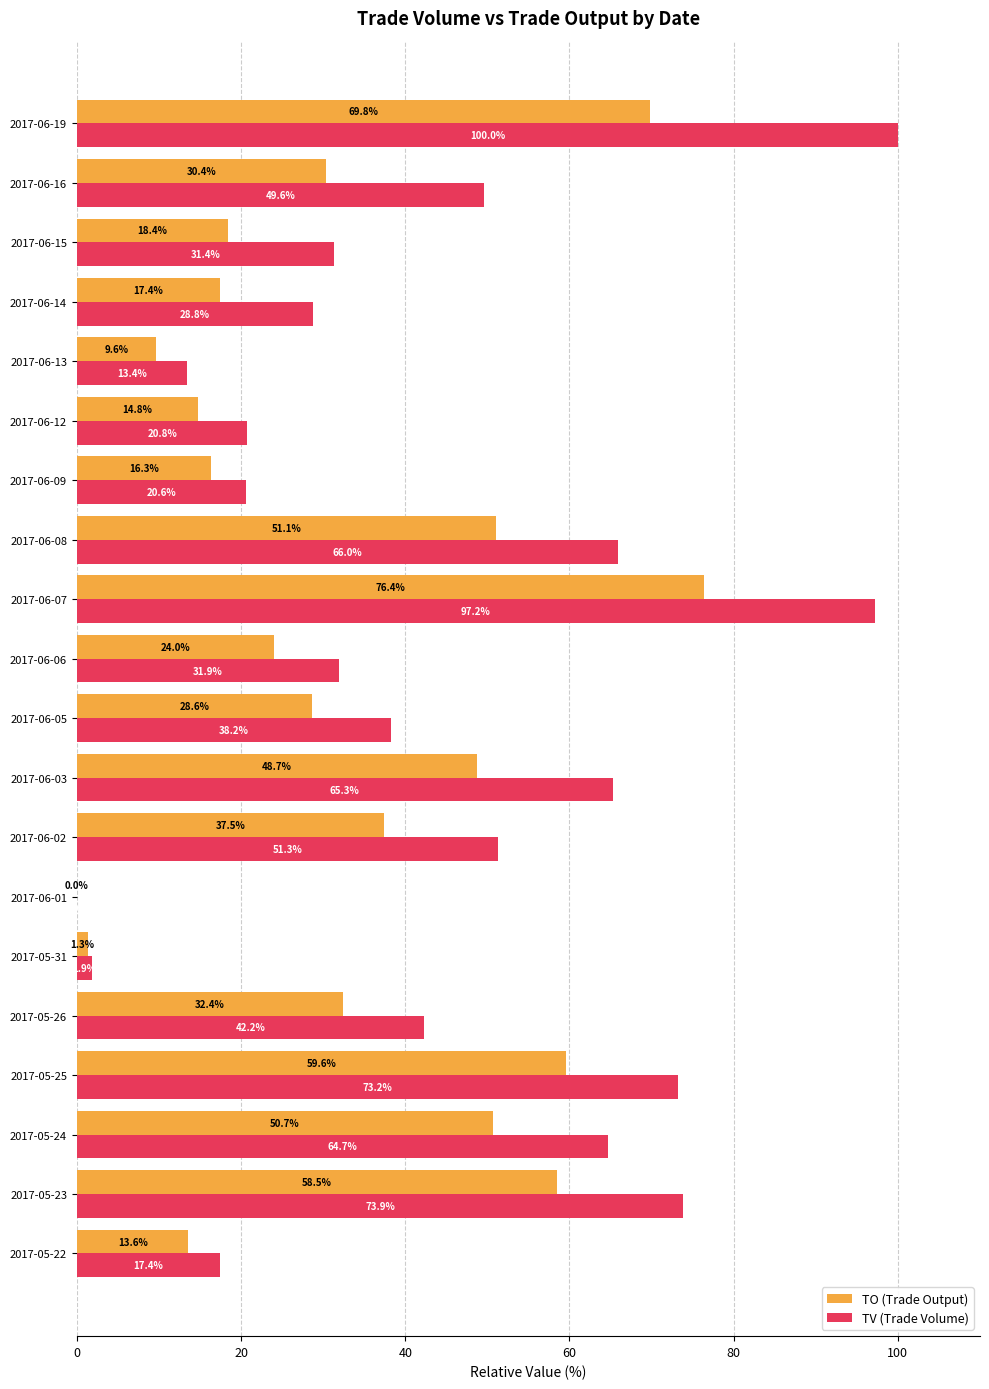

True or false: TO (Trade Output) has a value of 17.4 at 2017-06-14.

True